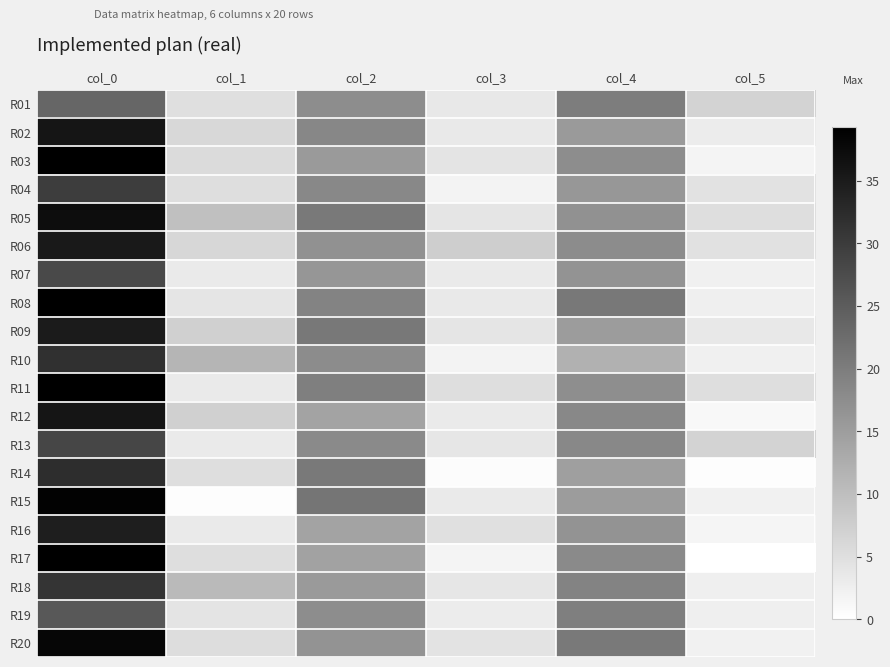

How many data points does each series have?

6